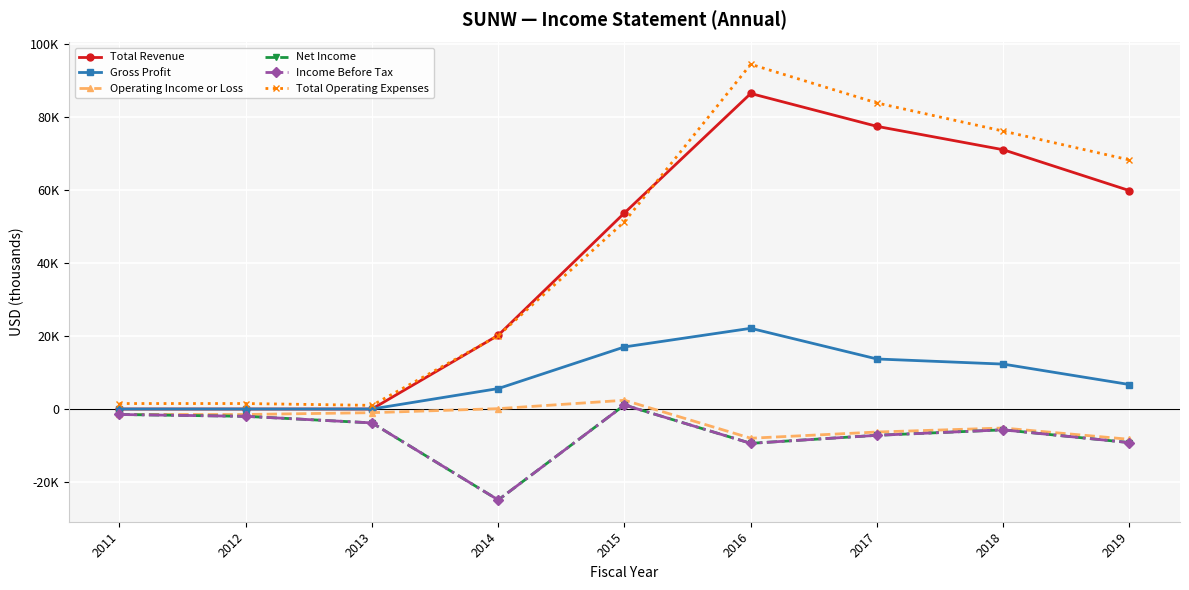

Which has a higher value, 2013 or 2015?

2015